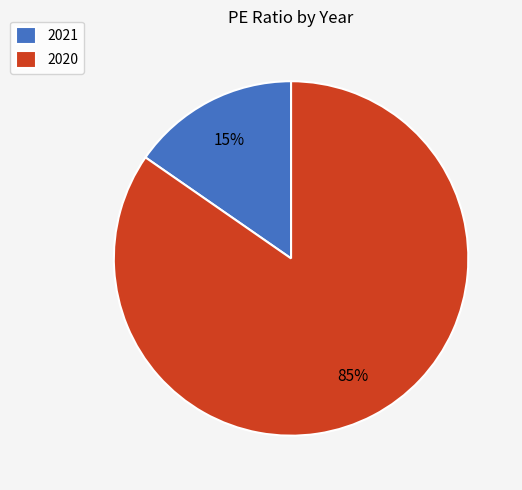

Which has a higher value, 2021 or 2020?

2020